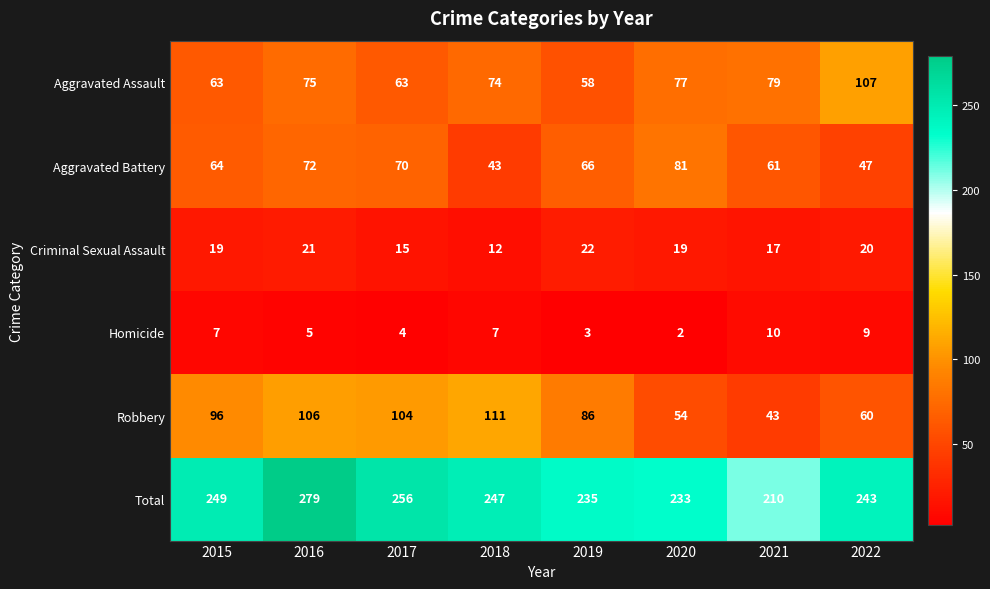

Which series changed the most between 2015 and 2020?

Robbery